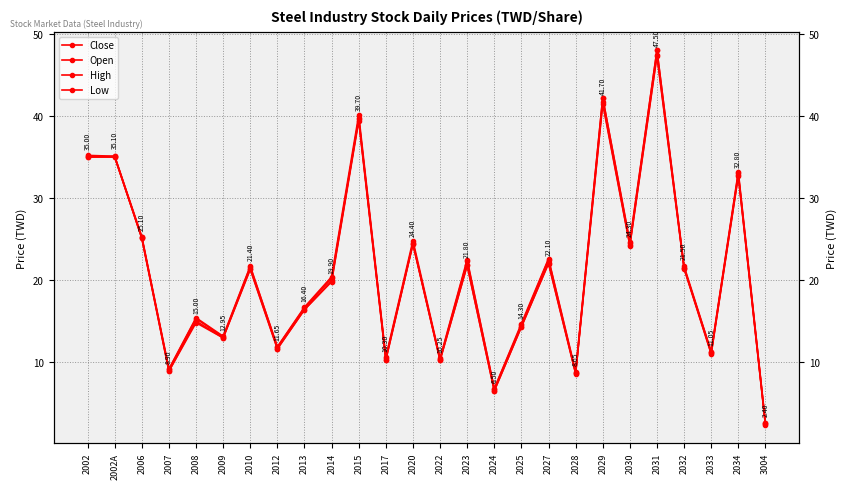

What are all the series names shown in the legend?

Close, Open, High, Low